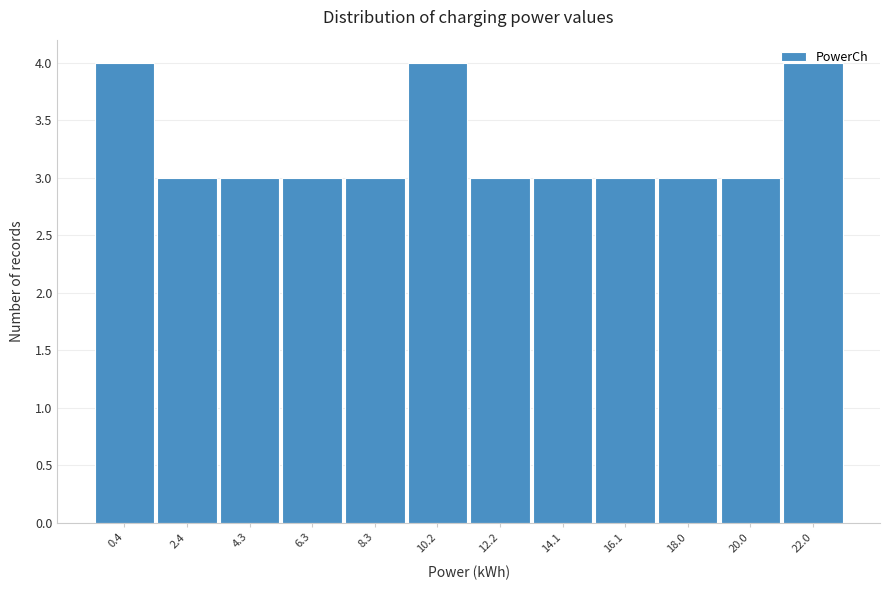

What is the sum of all values?

39